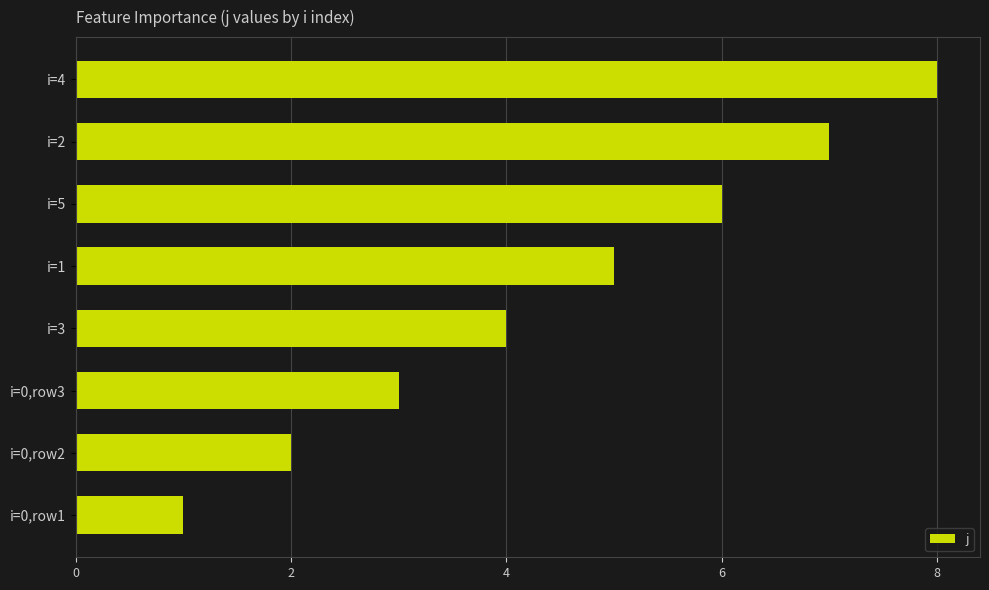

Rank the categories by value from highest to lowest.

i=4, i=2, i=5, i=1, i=3, i=0,row3, i=0,row2, i=0,row1